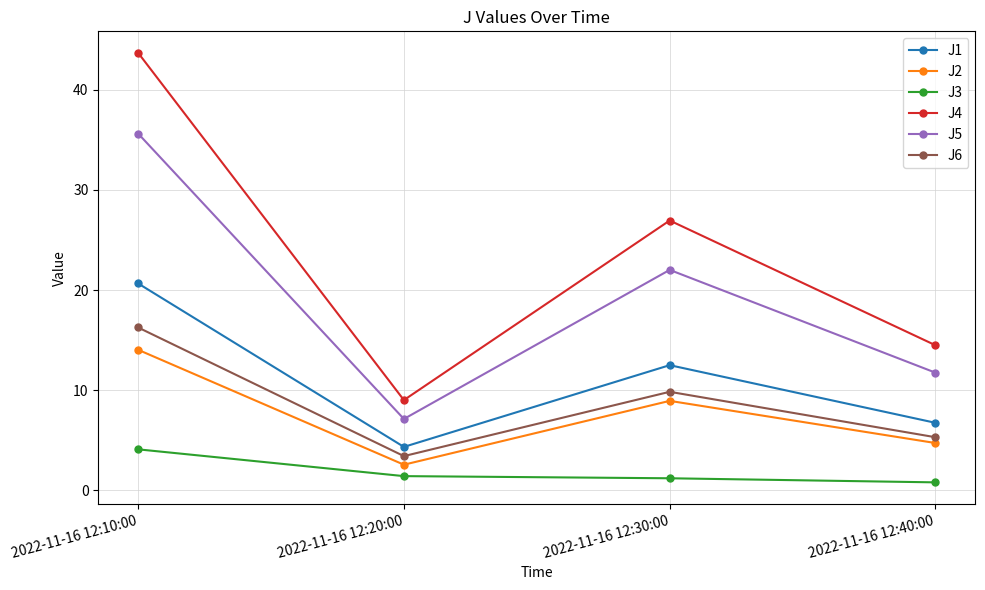

What is the value of the J3 point at the 1st from the left?

4.1